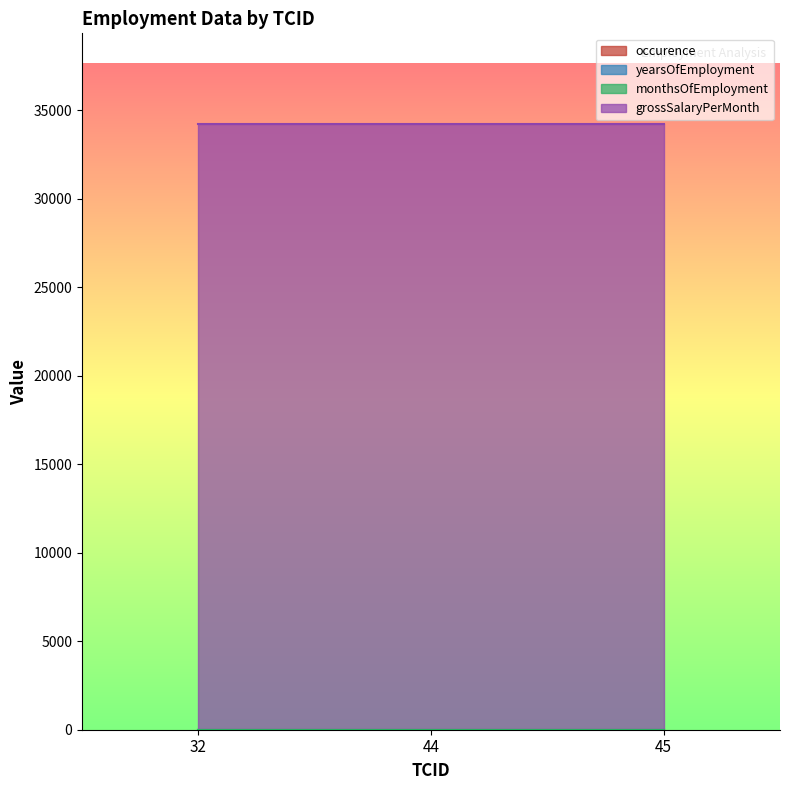

Reading right to left, transcribe all the data shown in this chart.

occurence: 1	1	1
yearsOfEmployment: 2	2	2
monthsOfEmployment: 3	3	3
grossSalaryPerMonth: 34221	34221	34221